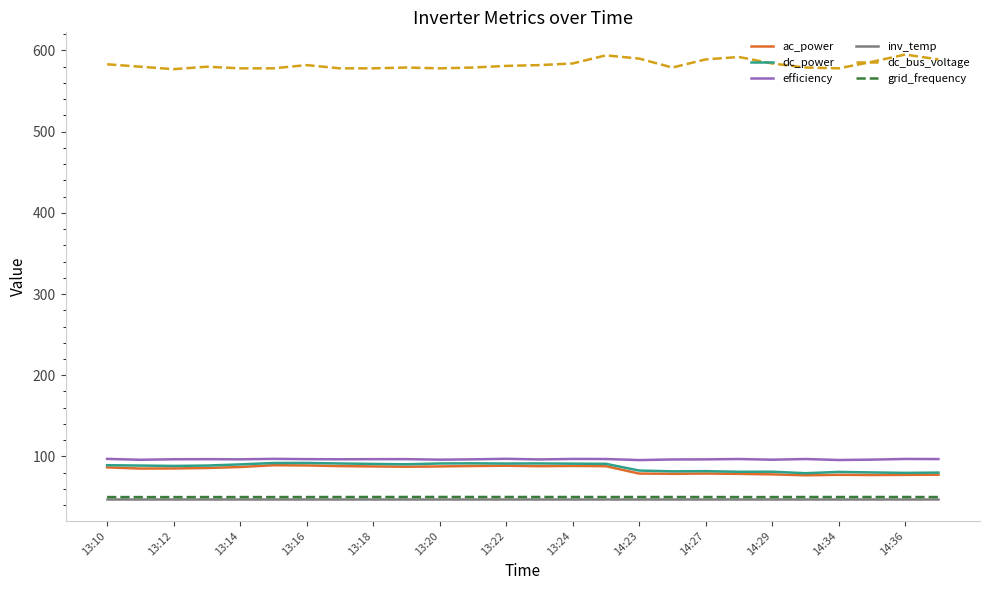

What is the maximum value shown in the chart?

595.0